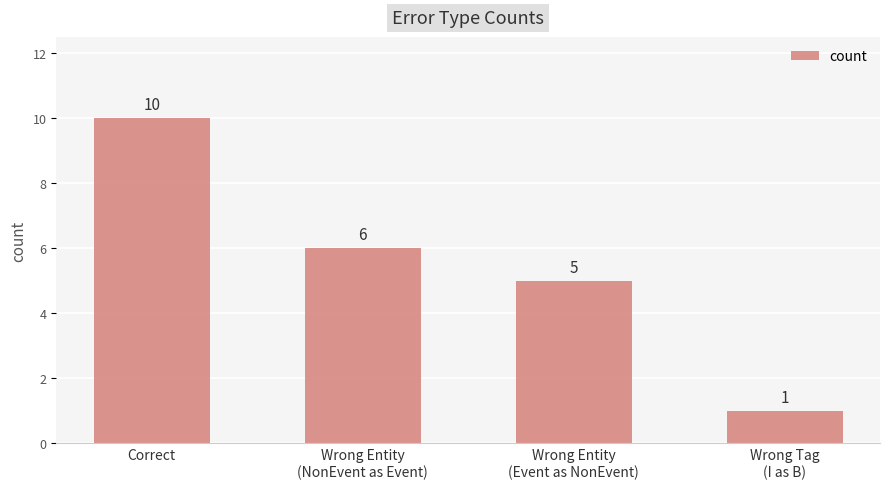

Between Wrong Entity
(NonEvent as Event) and Wrong Tag
(I as B), which is larger?

Wrong Entity
(NonEvent as Event)